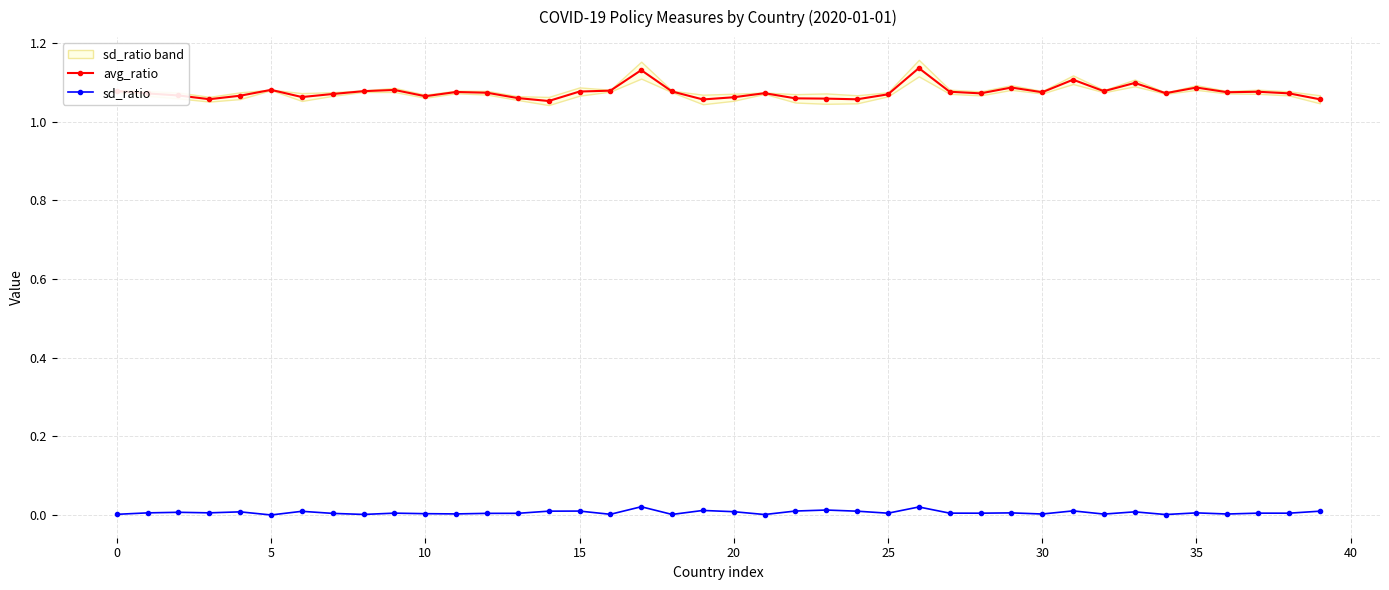

Does the chart display data point markers on the line(s)?

Yes